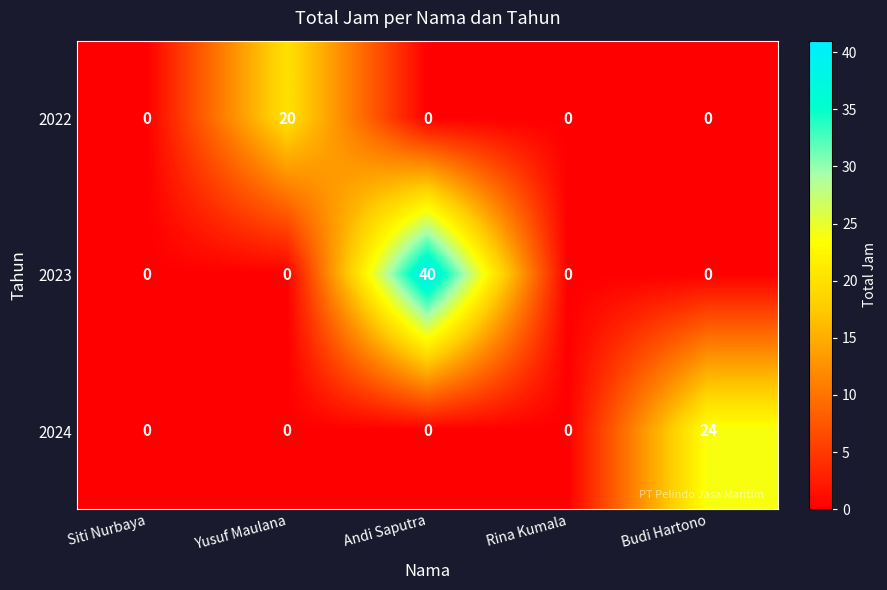

Rank the series by their maximum value, from highest to lowest.

2023, 2024, 2022